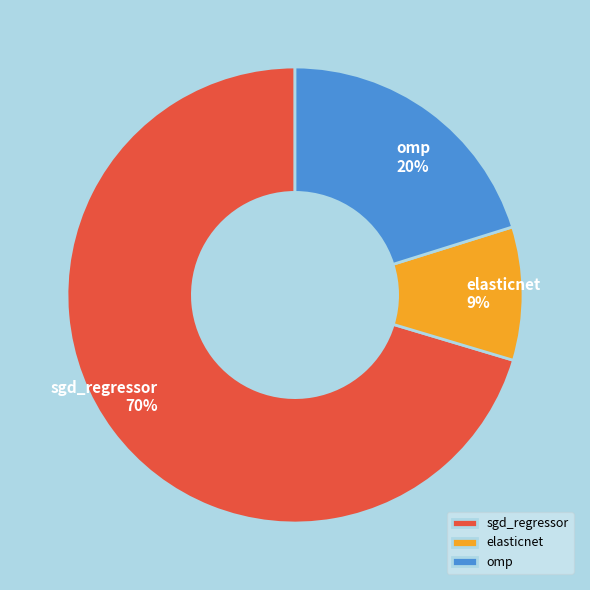

Rank the categories by value from lowest to highest.

elasticnet, omp, sgd_regressor